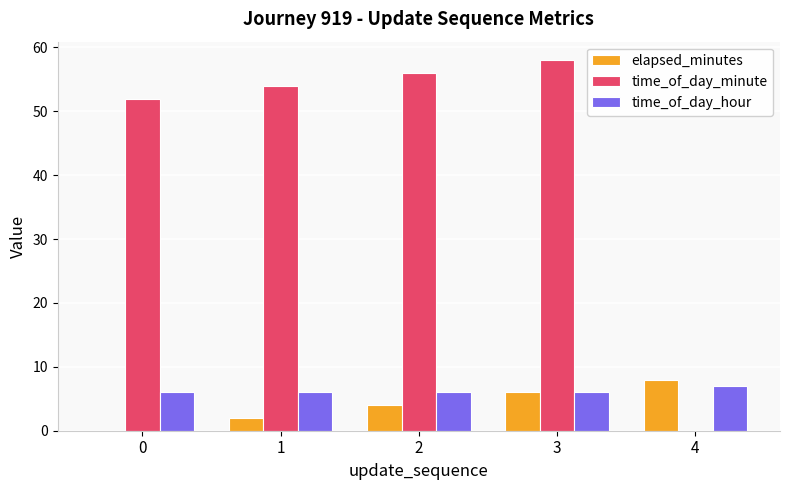

True or false: time_of_day_minute has a value of 52 at 0.

True